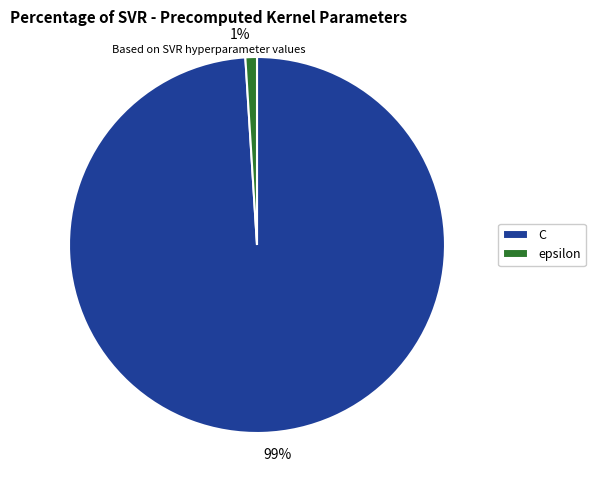

To the nearest percent, what is the difference between the epsilon and C slice percentages?

98%